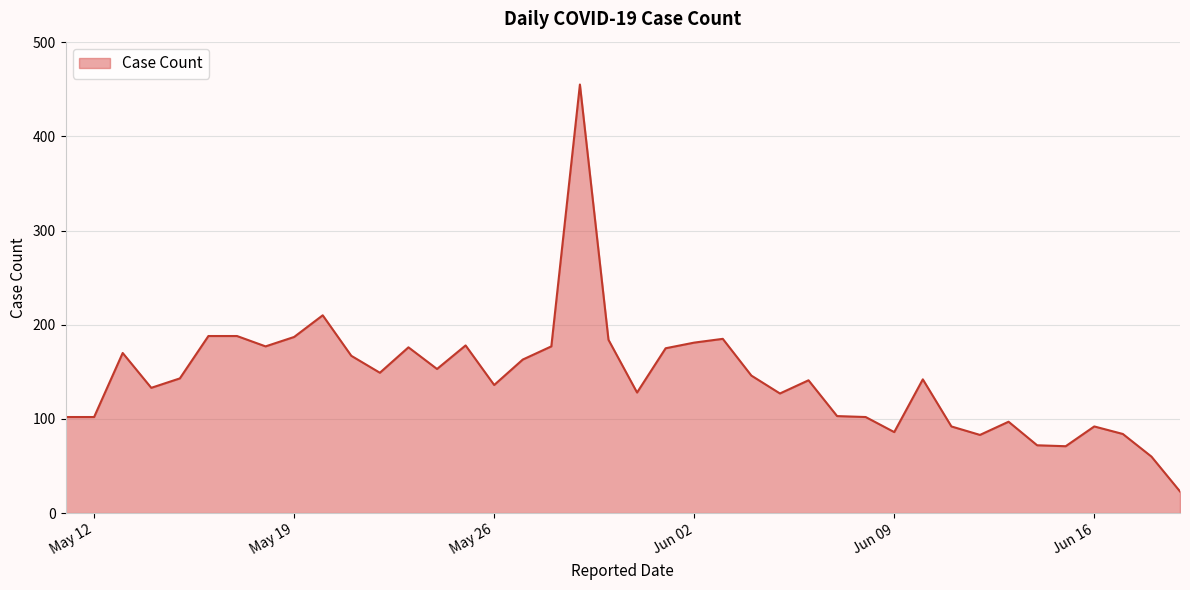

What is the difference between the maximum and minimum values?

432